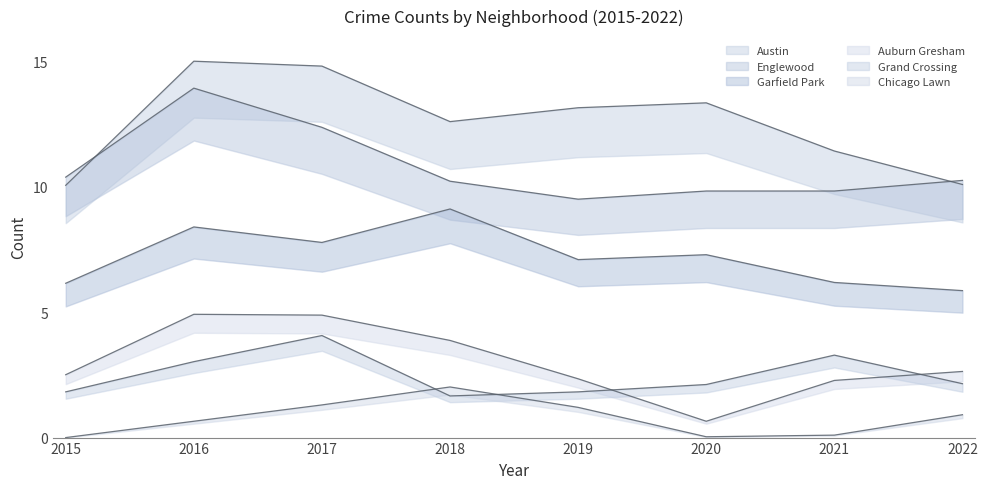

What is the difference between the highest and lowest values at 2021?

11.3